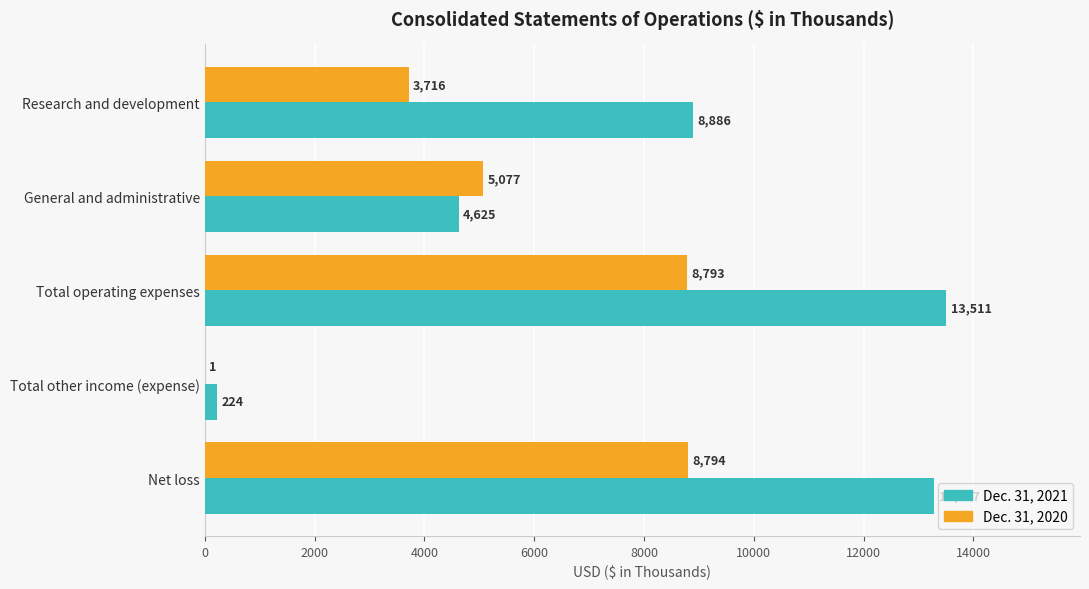

True or false: Dec. 31, 2021 has a value of 13287 at Net loss.

True